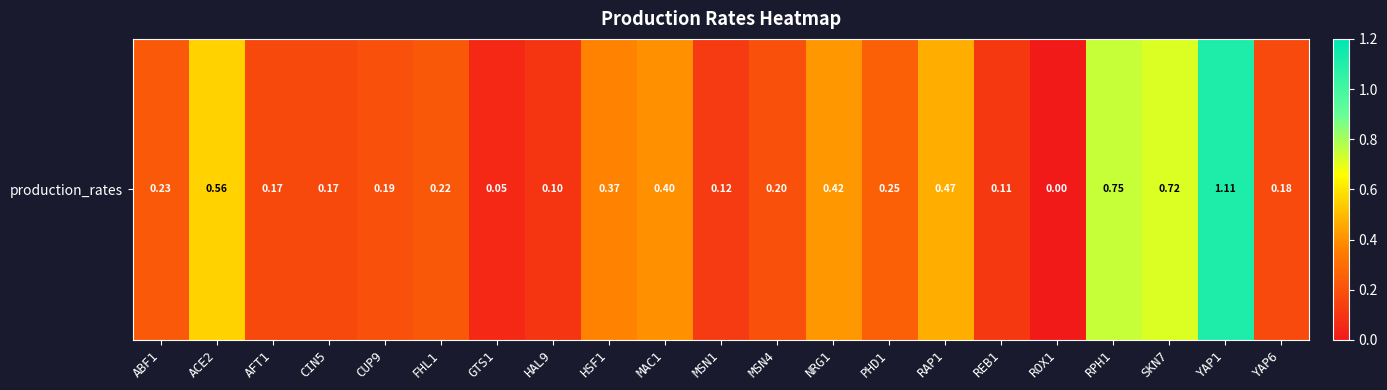

At which category does the chart reach its peak across all series?

YAP1